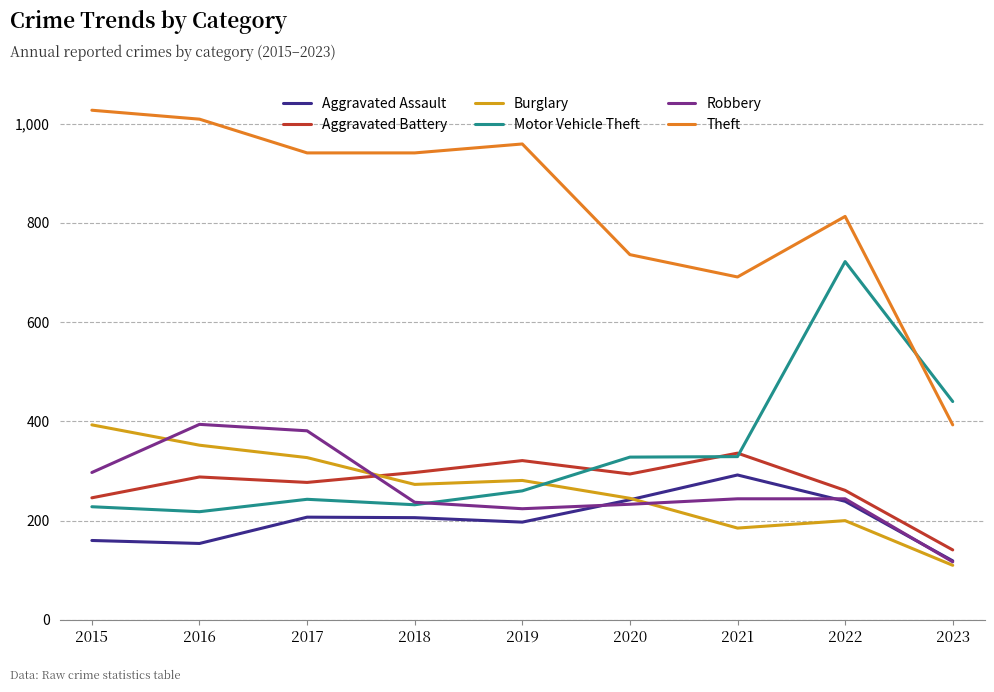

What are all the series names shown in the legend?

Aggravated Assault, Aggravated Battery, Burglary, Motor Vehicle Theft, Robbery, Theft